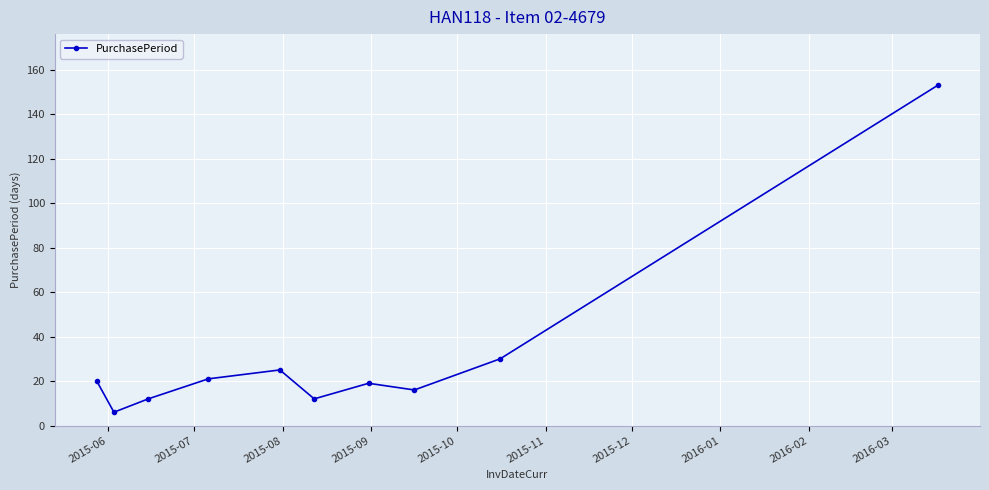

Is this an area chart (filled region under the line)?

No